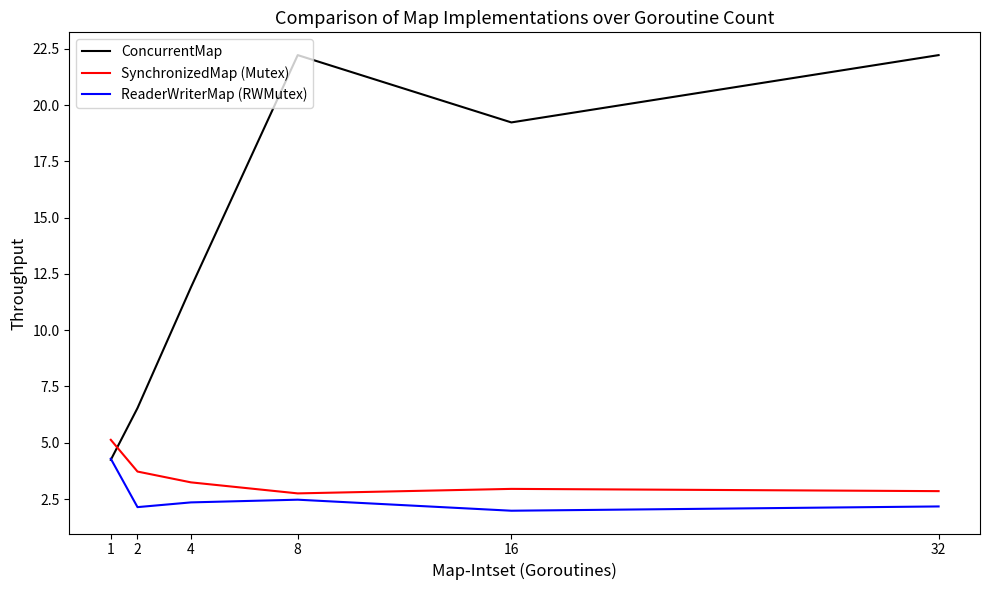

At how many categories does at least one series exceed 16?

3